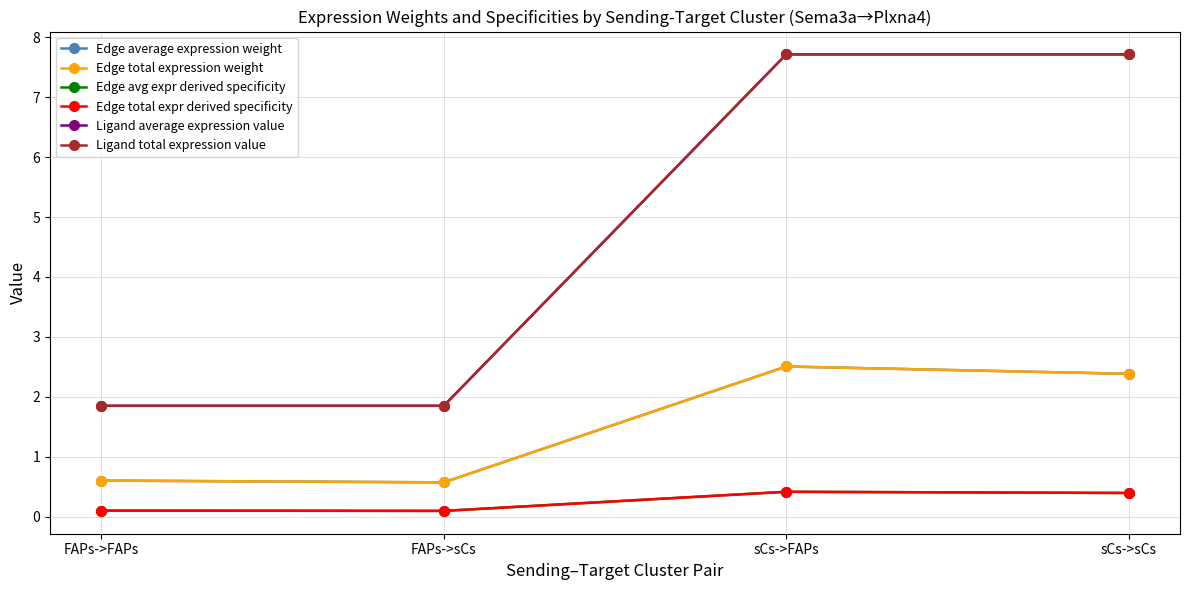

Is this an area chart (filled region under the line)?

No